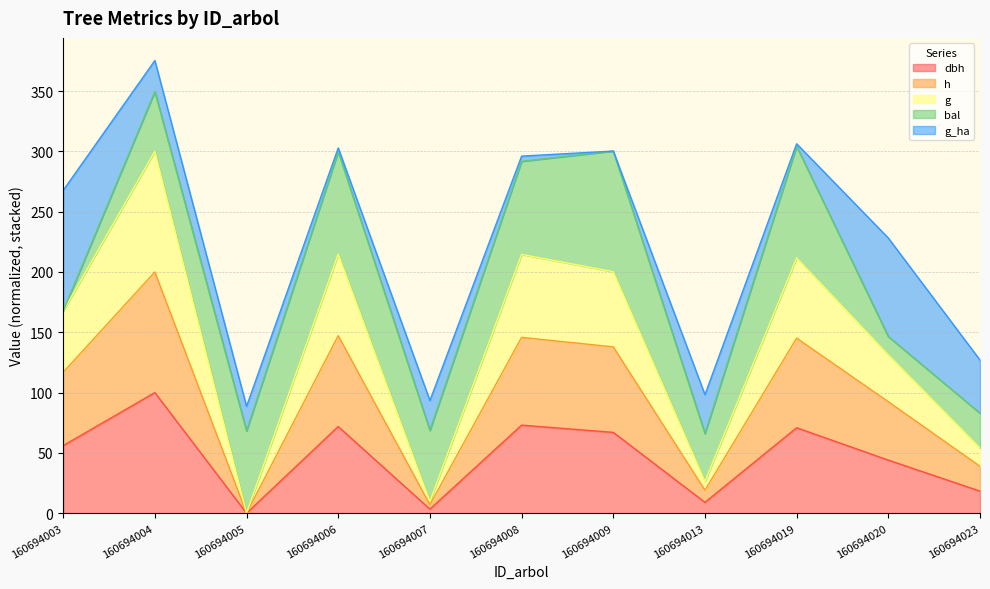

What is the sum of all dbh values?

513.3